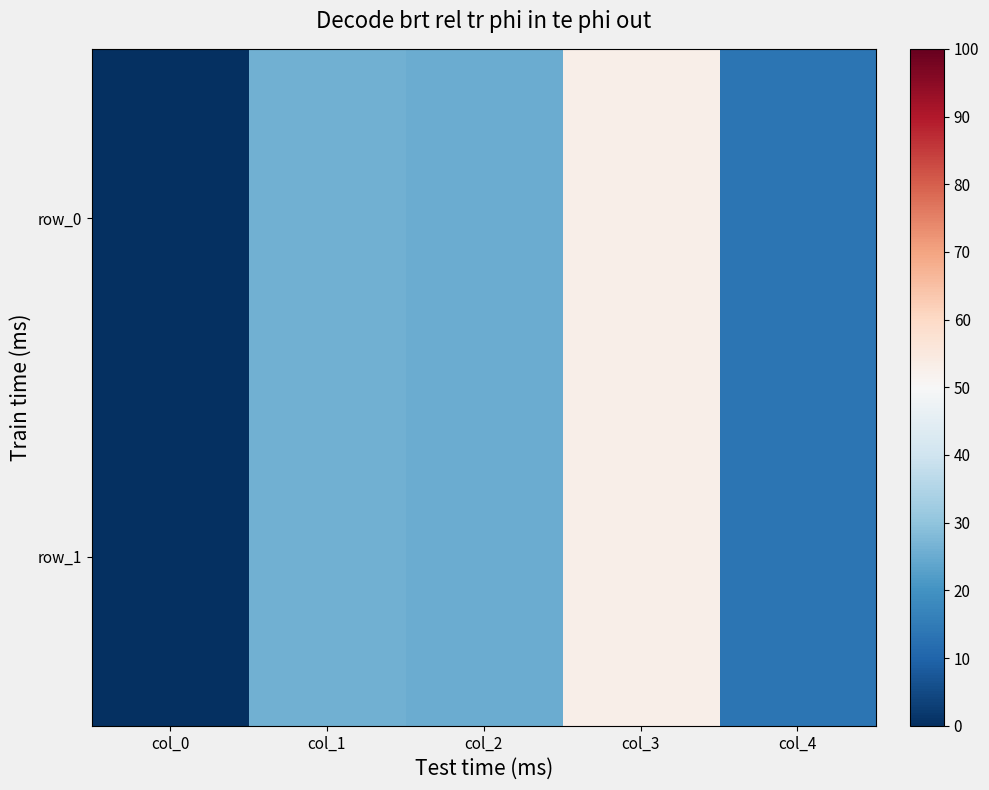

Reading left to right, list all the values displayed in this chart.

row_0: 0.0	25.9	25.0	52.8	13.3
row_1: 0.0	25.9	25.0	52.8	13.3